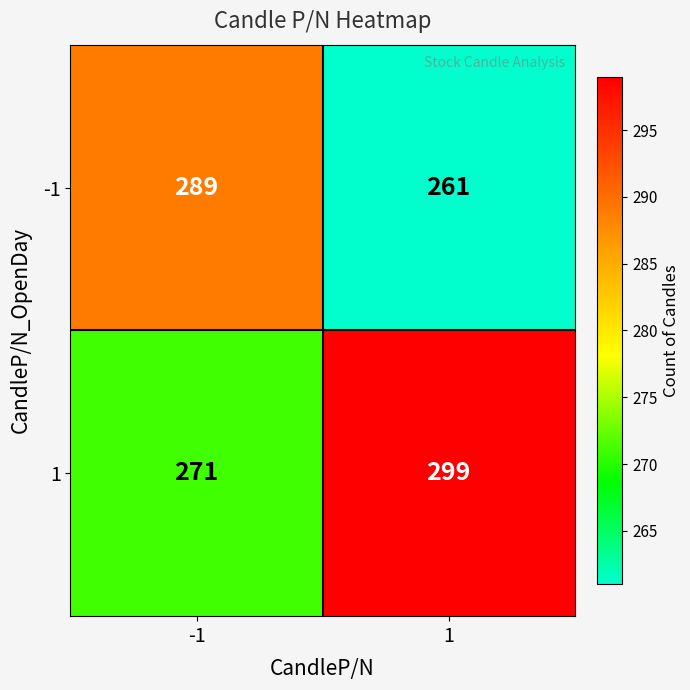

Count the number of categories in the chart.

2